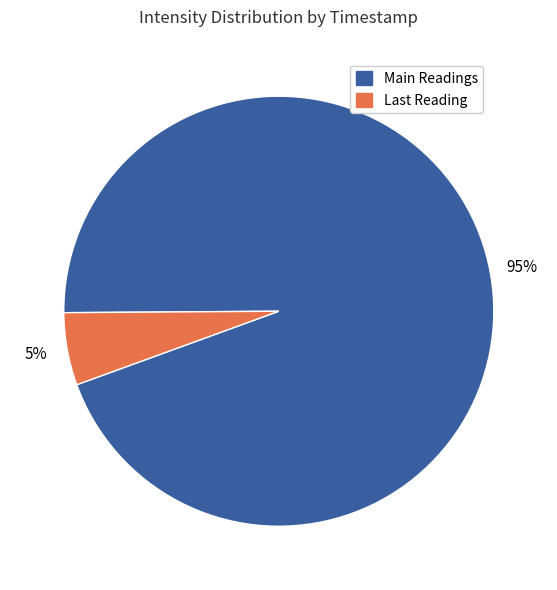

Is there any slice that represents more than half of the pie?

Yes